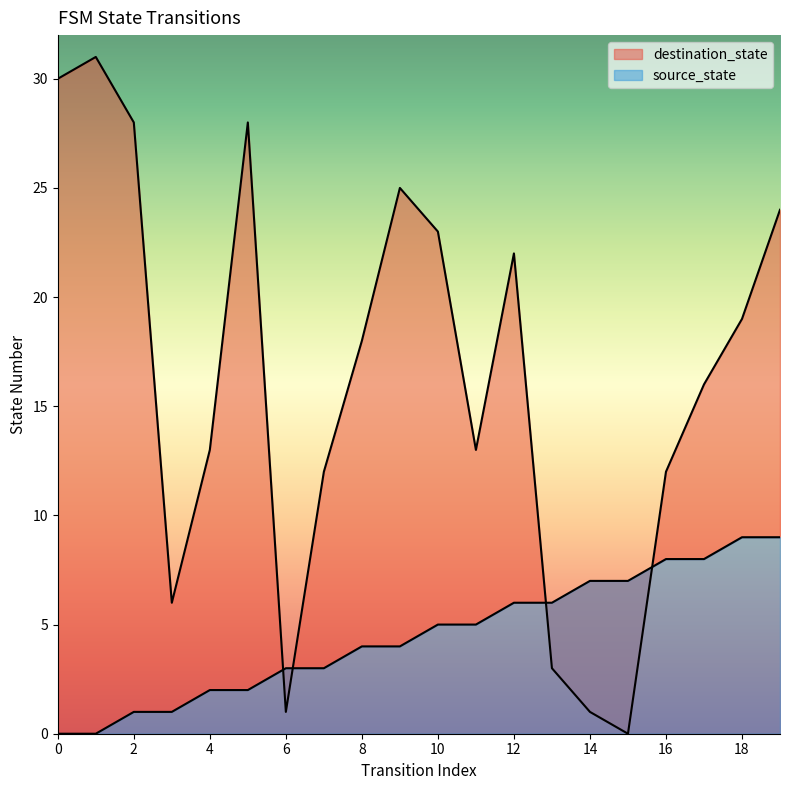

What is the total value across all series at 10?

28